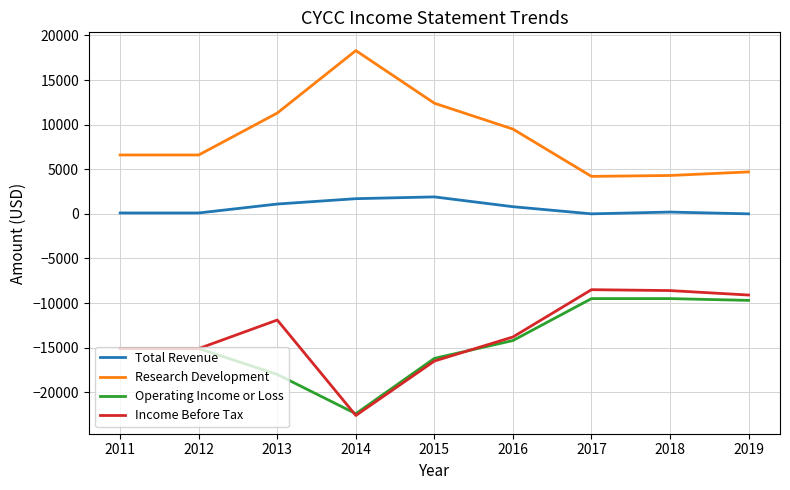

Where is Research Development nearest to the value 11250?

2013